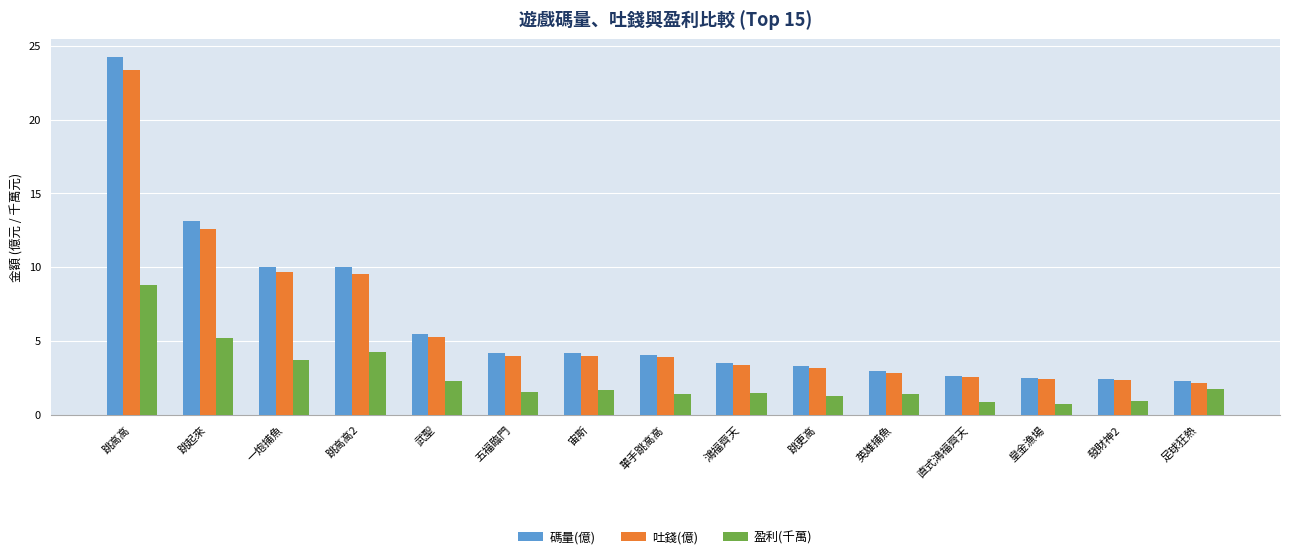

What is the average value of the 碼量(億) series?

6.3